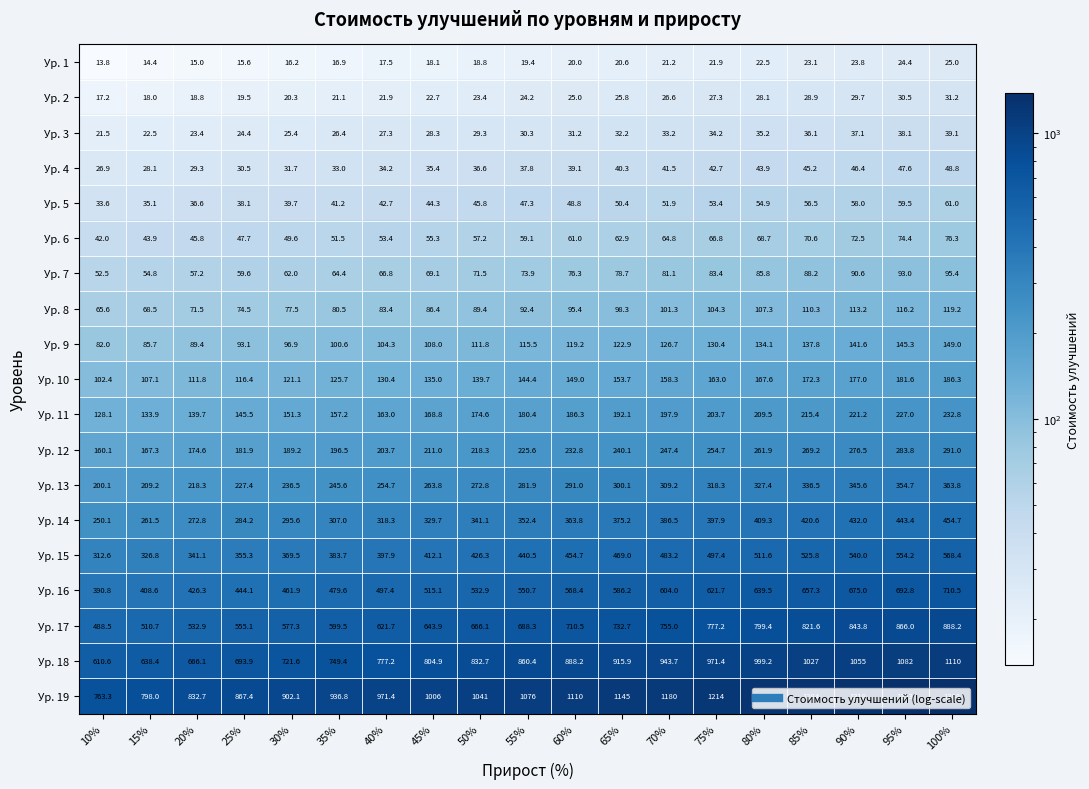

Read the Ур. 3 value at 15%.

22.5